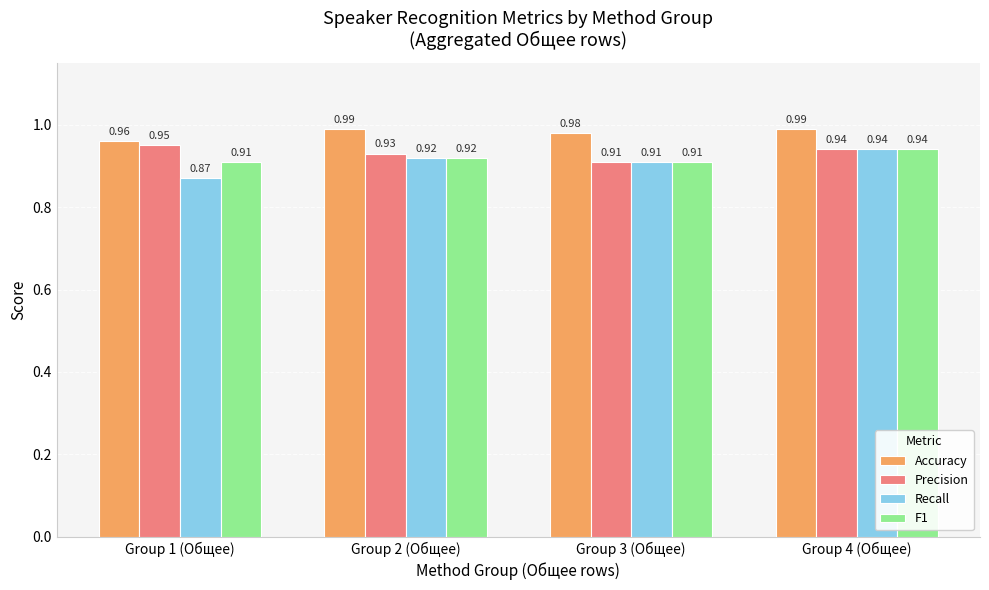

Which series has the largest range (max minus min)?

Recall